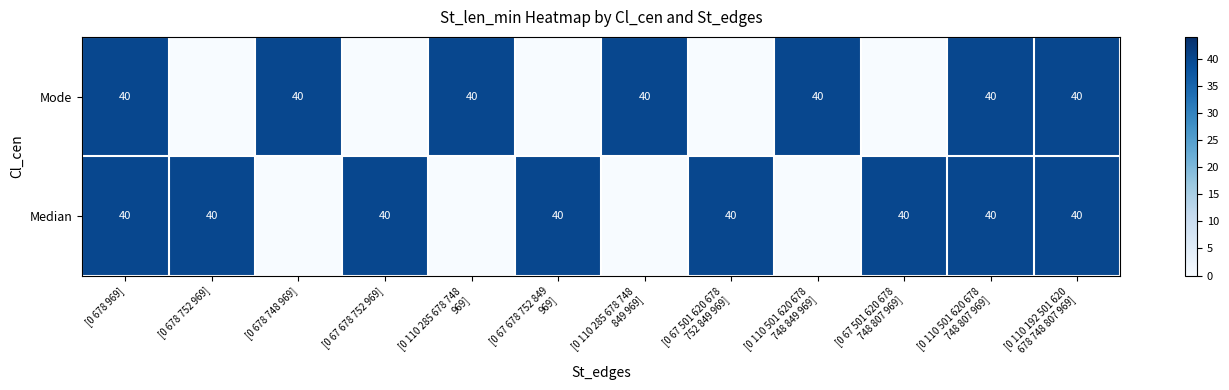

True or false: Median has a value of 15 at [0 678 969].

False